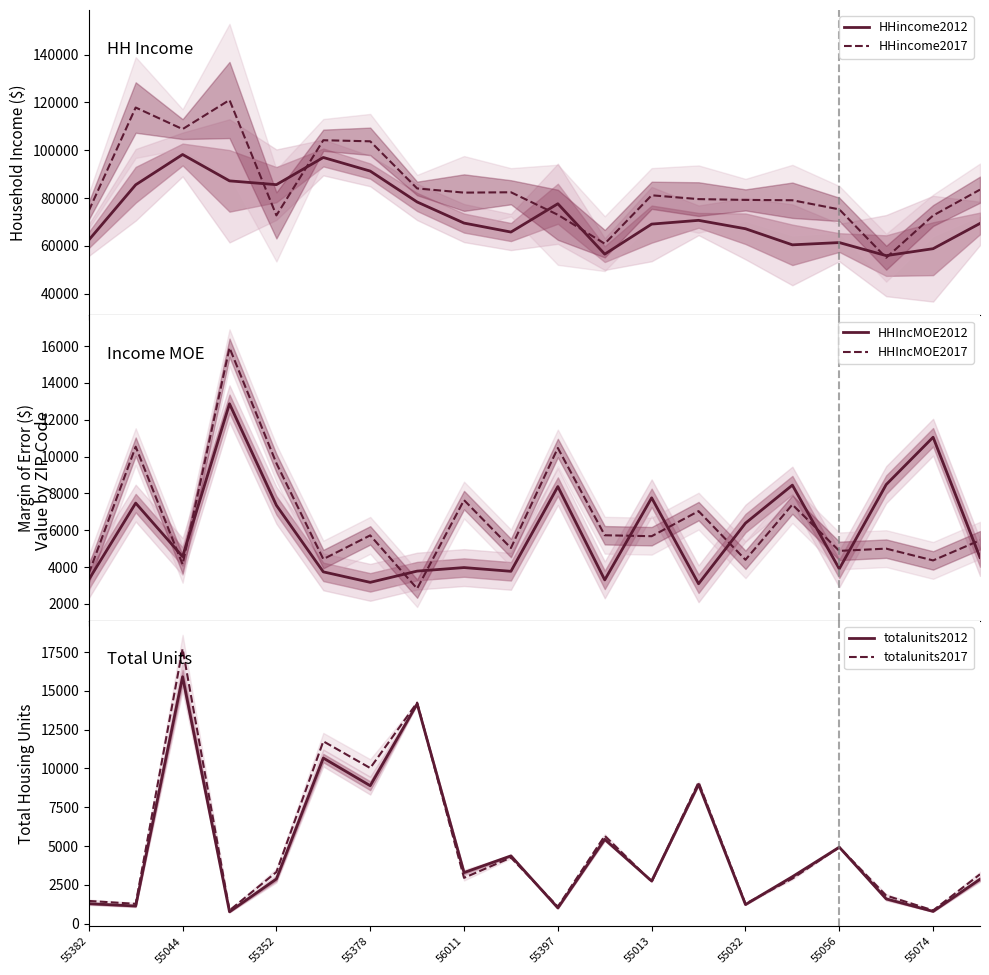

Which series has the largest total across all categories?

HHincome2017